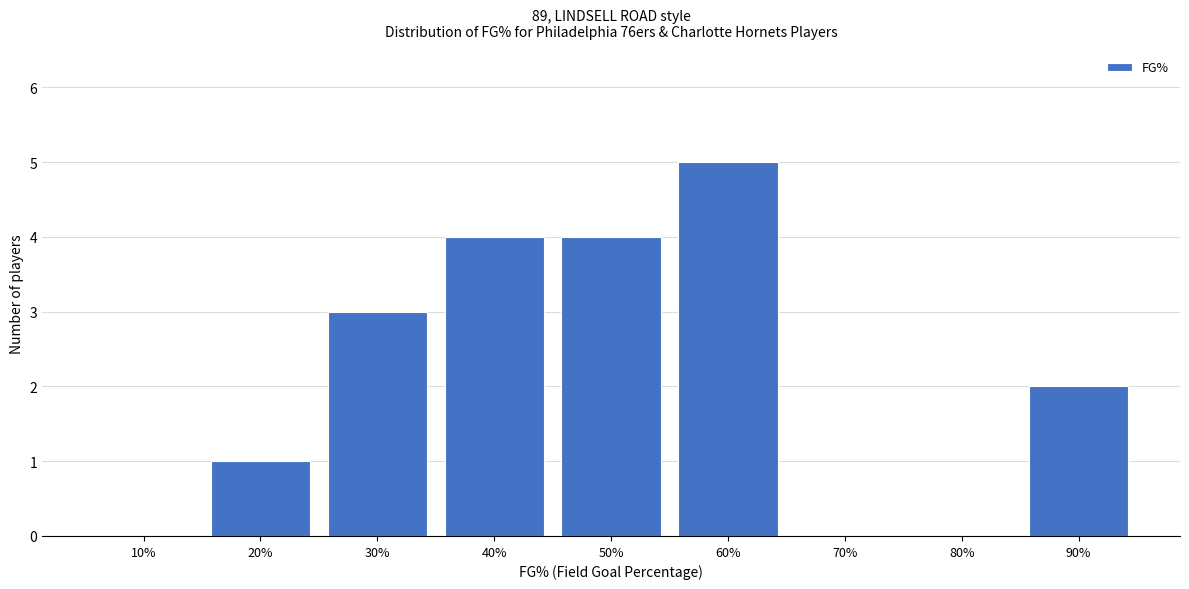

Reading right to left, extract all data points from this chart.

90%=2	80%=0	70%=0	60%=5	50%=4	40%=4	30%=3	20%=1	10%=0